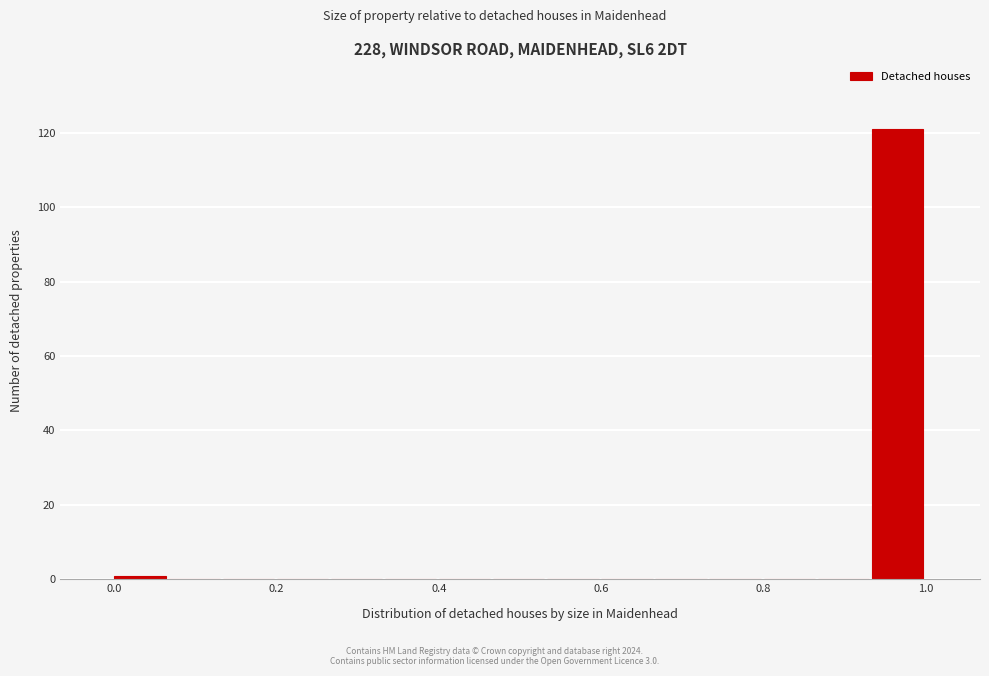

Around what value on the x-axis is the tallest bar? Give the approximate position of its centre, as read against the axis.

0.96